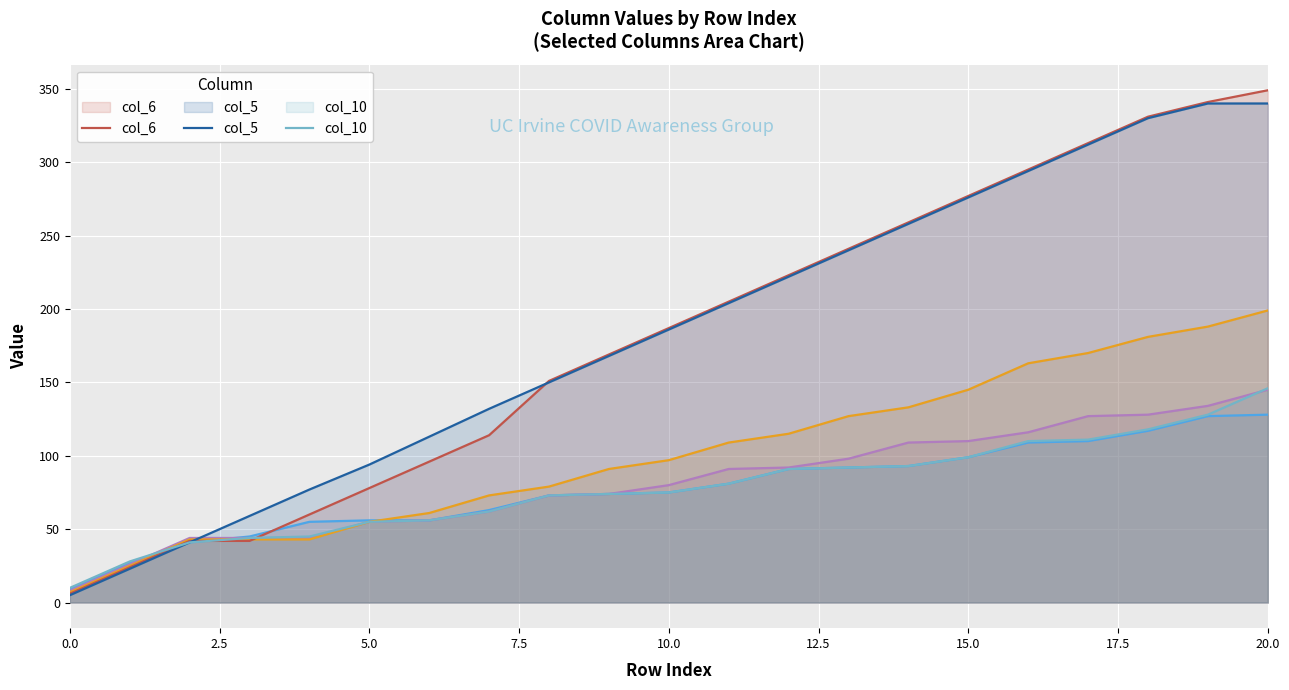

What is the label of the 8th point from the right?

13